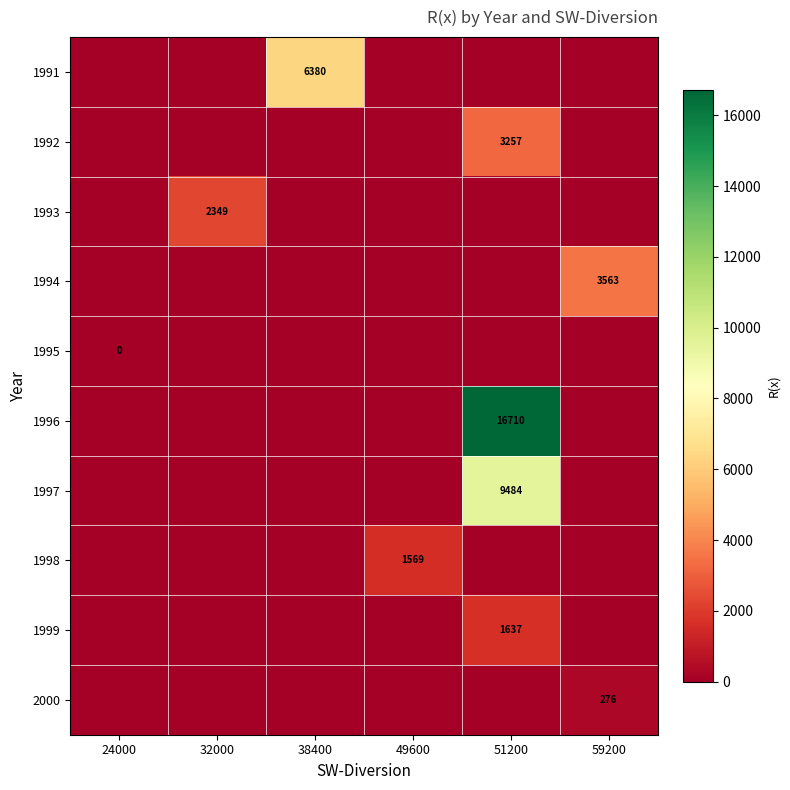

Which series has the widest spread of values?

1996